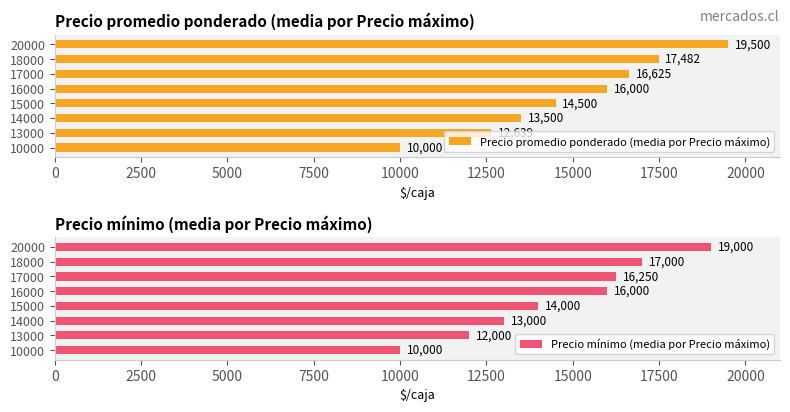

Are the bars grouped side by side (vs. stacked)?

Yes